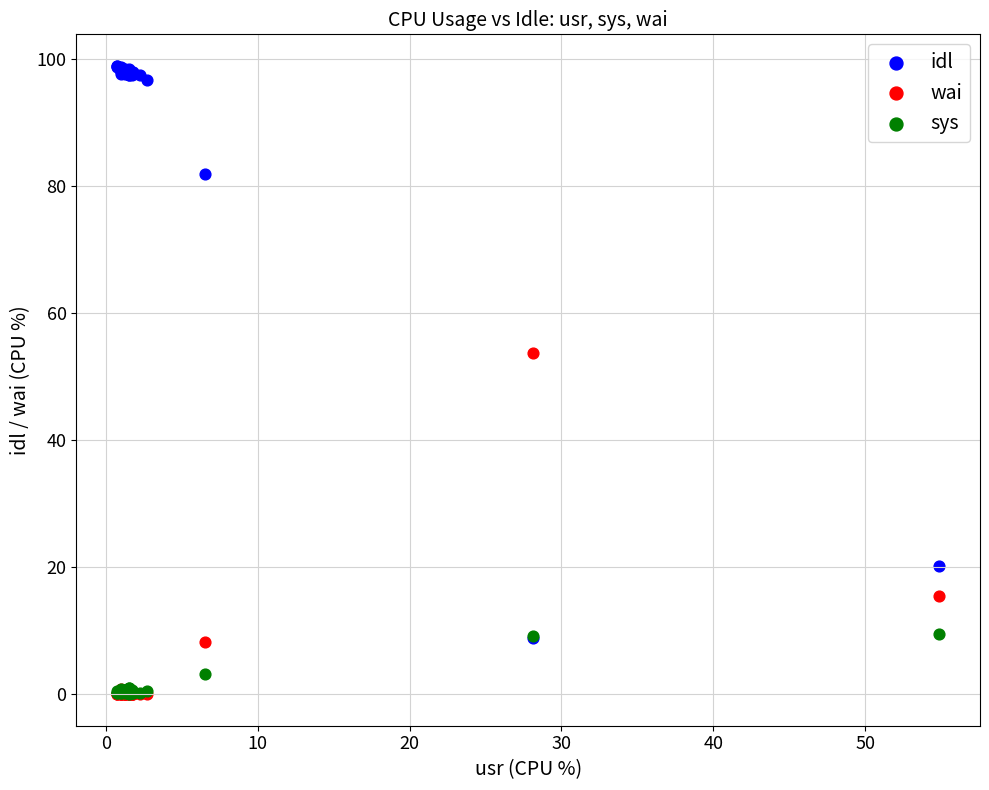

What are all the series names shown in the legend?

idl, wai, sys